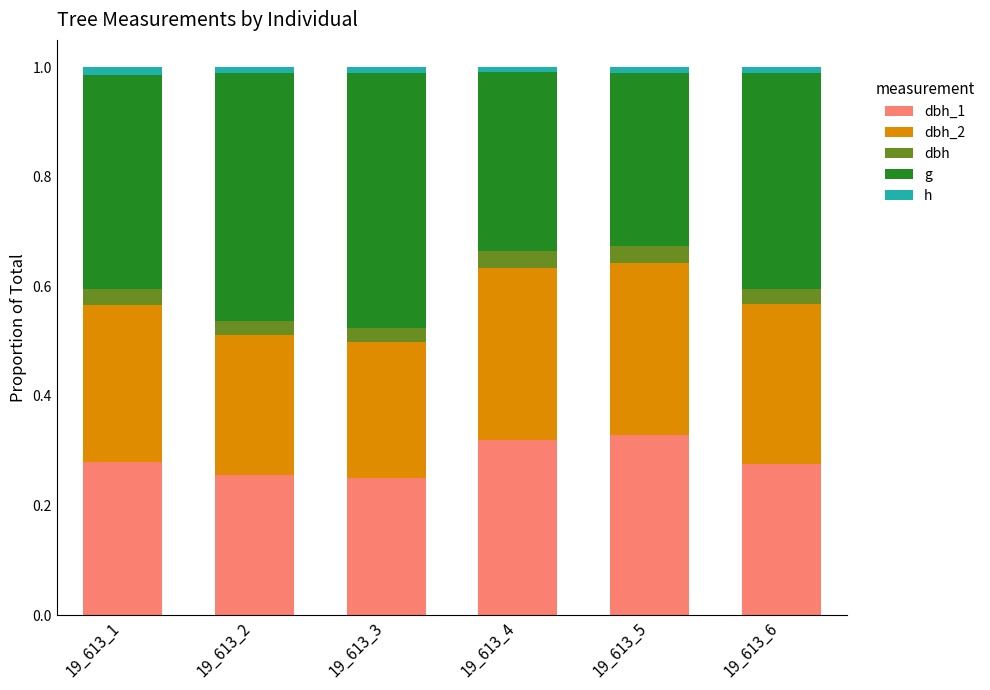

How many bars are there in total?

6